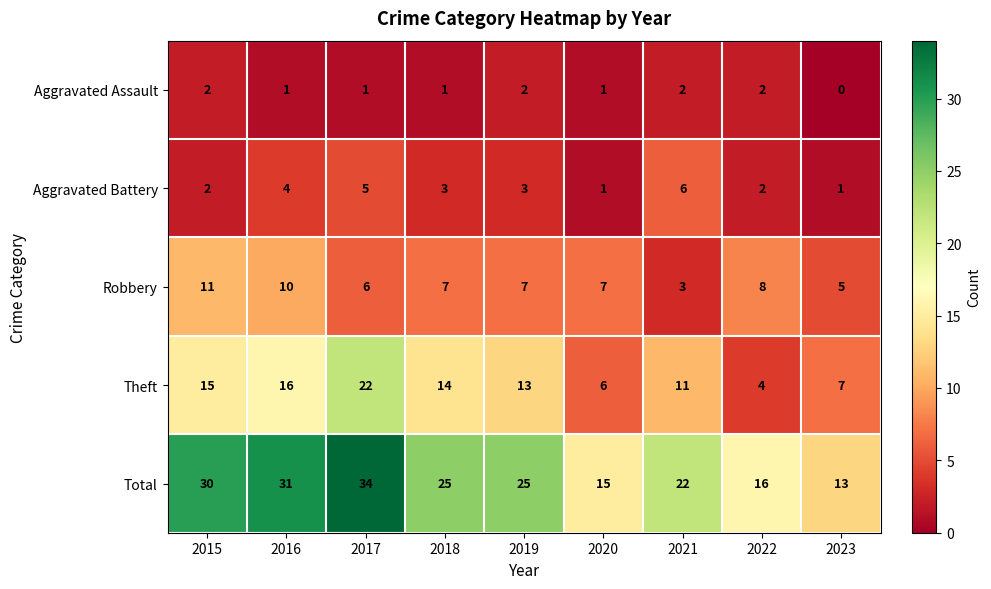

What value does the Theft series have at 2020?

6